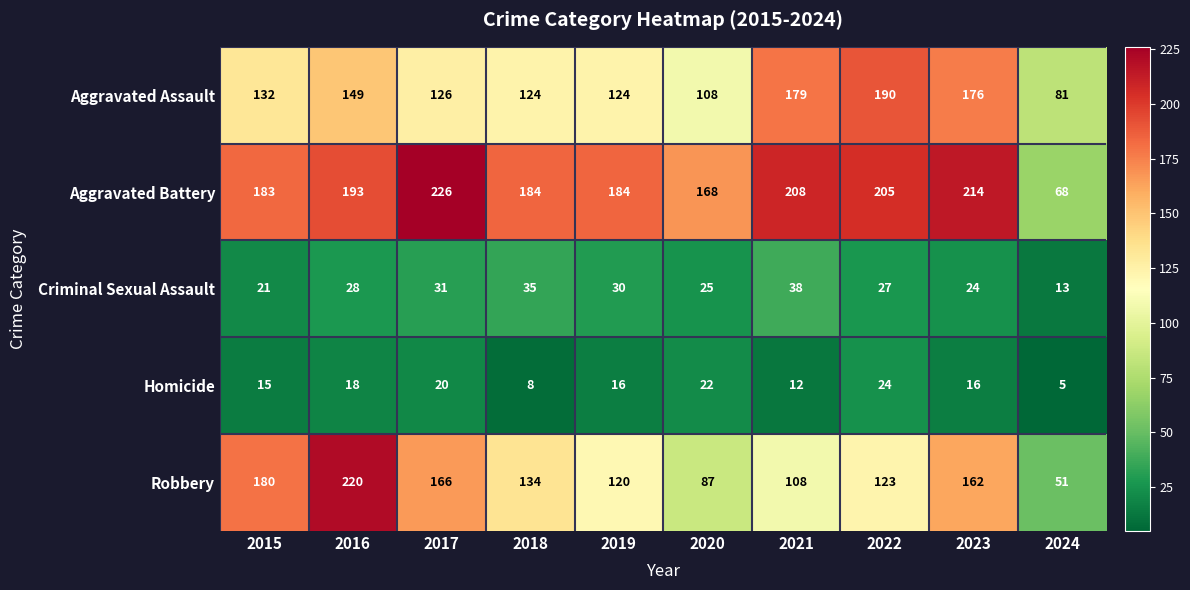

The Aggravated Battery series shows 67 at 2018. True or false?

False